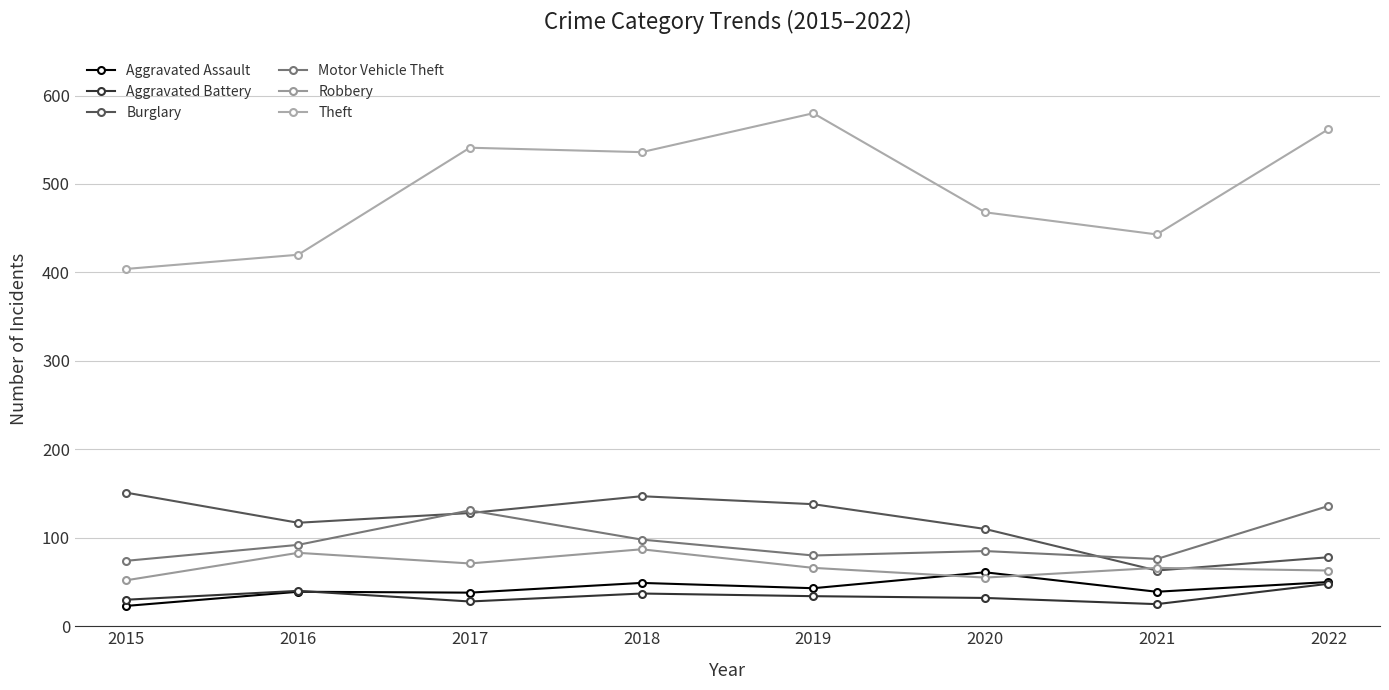

What is the difference between the Burglary values at 2021 and 2022?

15